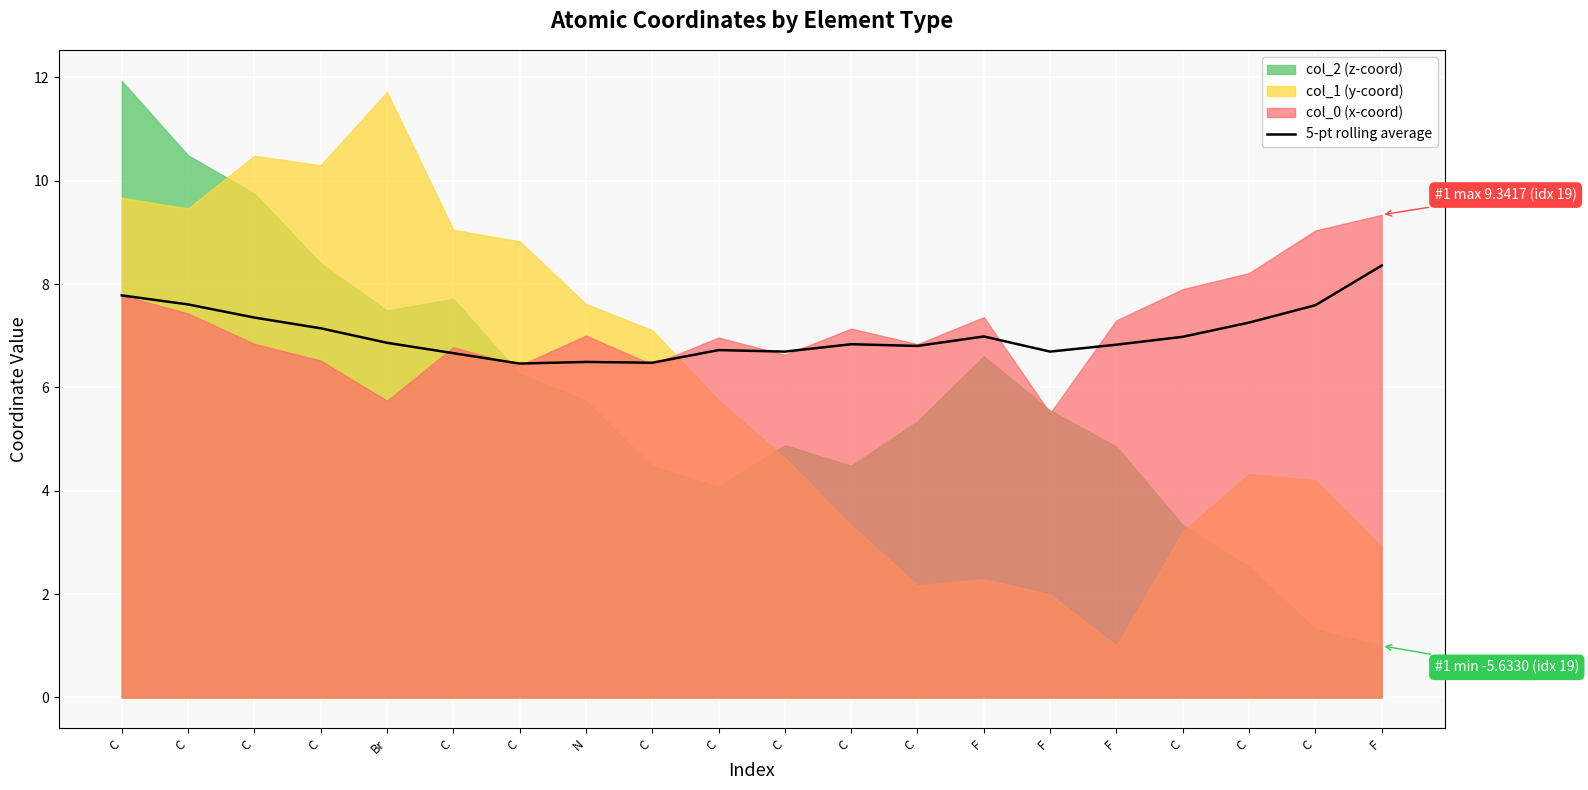

Does the chart display data point markers on the line(s)?

No